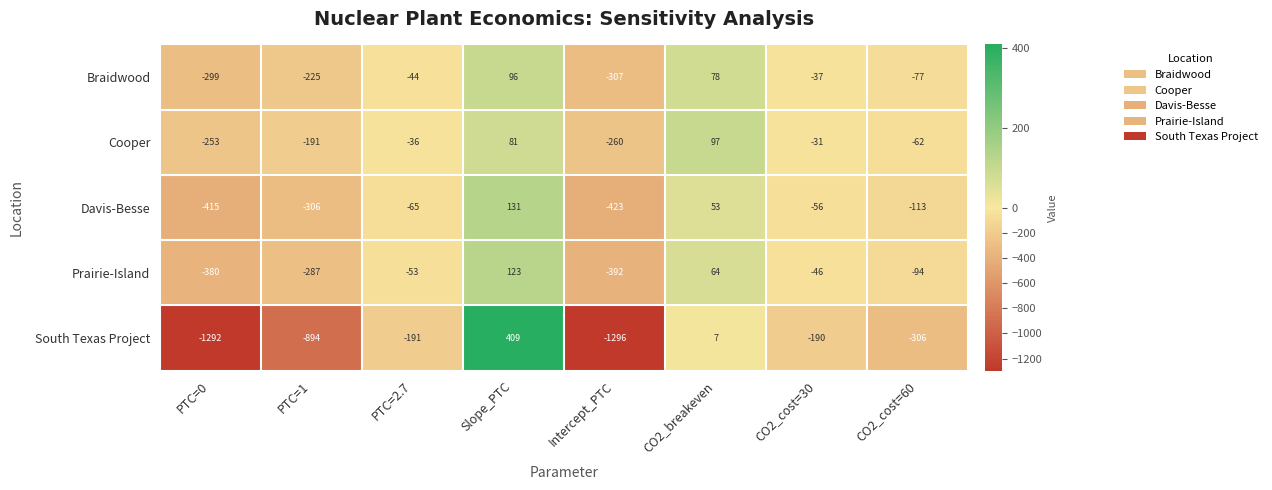

Count the Prairie-Island values in the range -287 to 64.

5